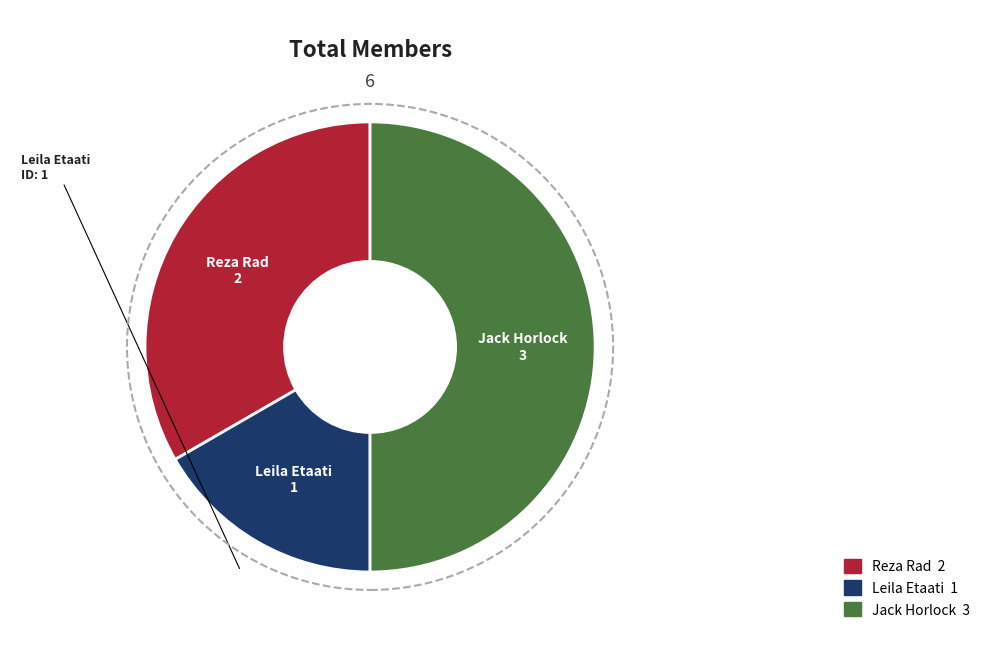

Do Jack Horlock and Leila Etaati together represent more than half of the pie?

Yes